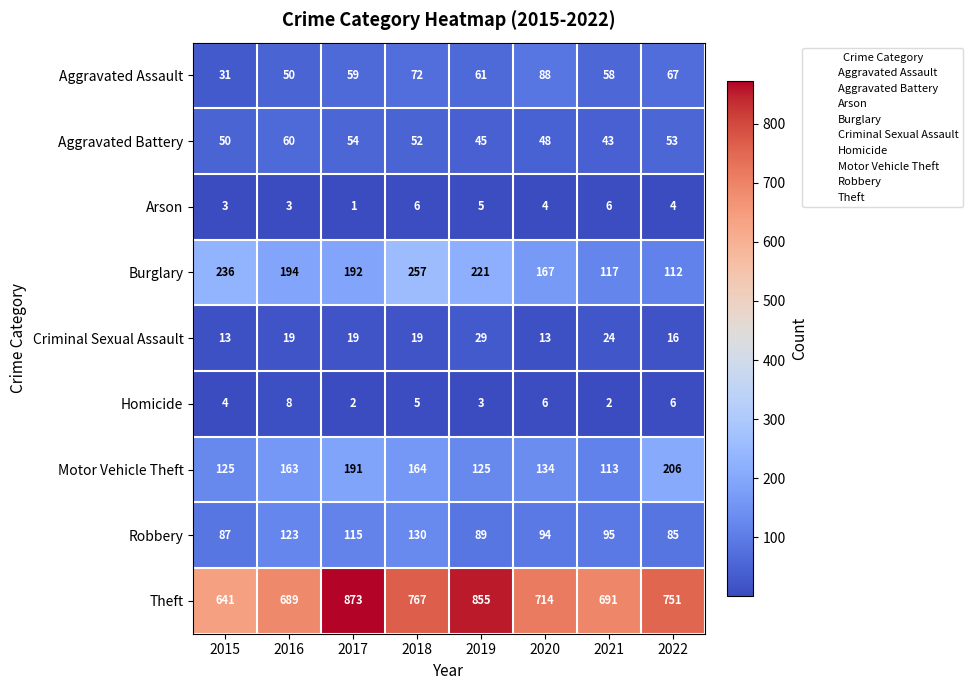

Count the Homicide values in the range 3 to 6.

5